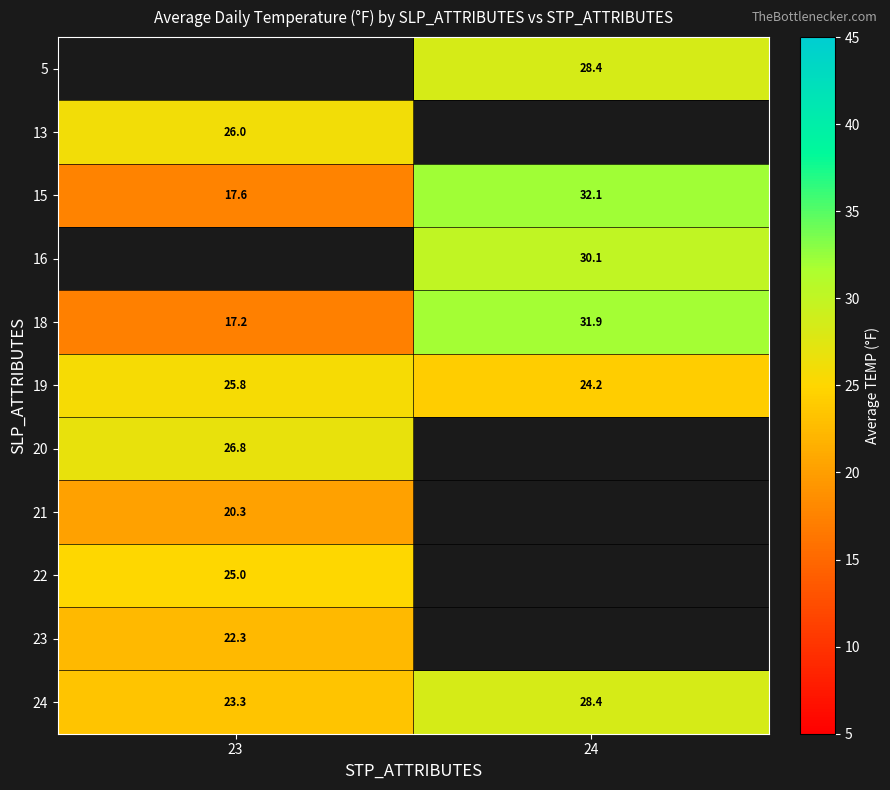

What is the sum of all 15 values?

49.7